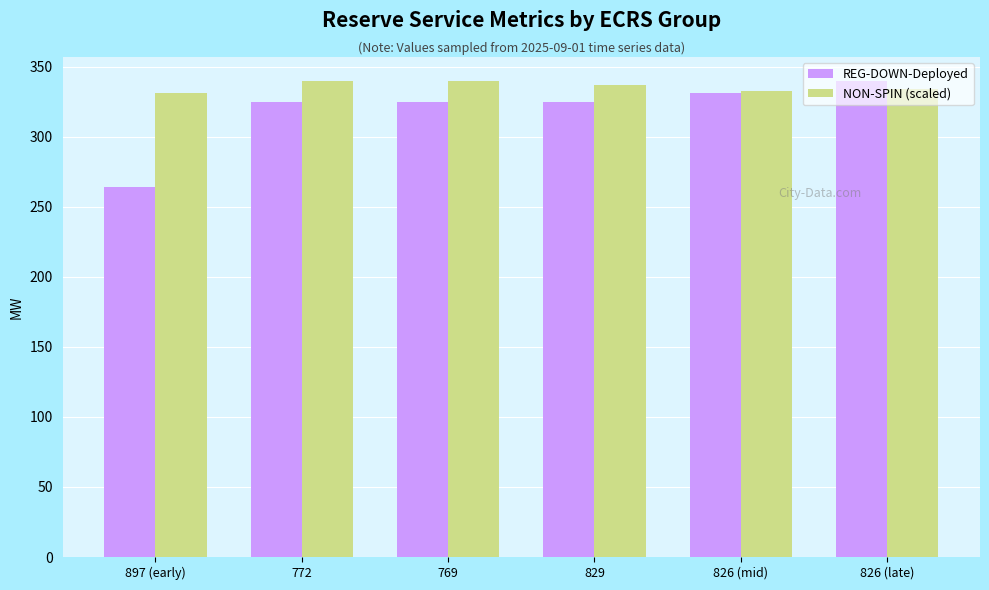

What position from the right is 829?

3